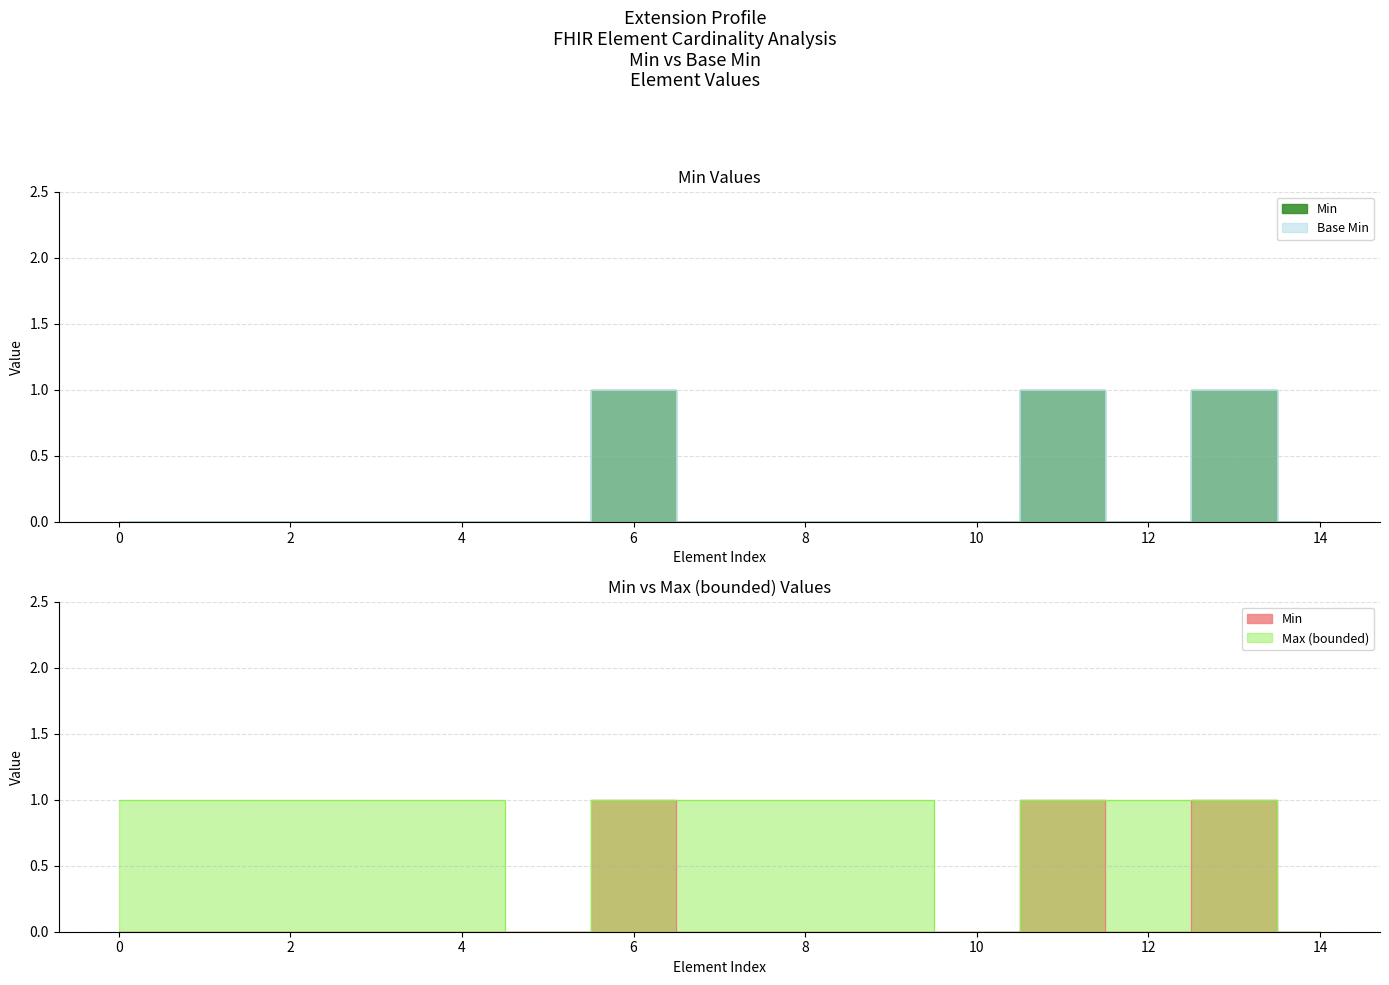

How many values in Min are above zero?

3